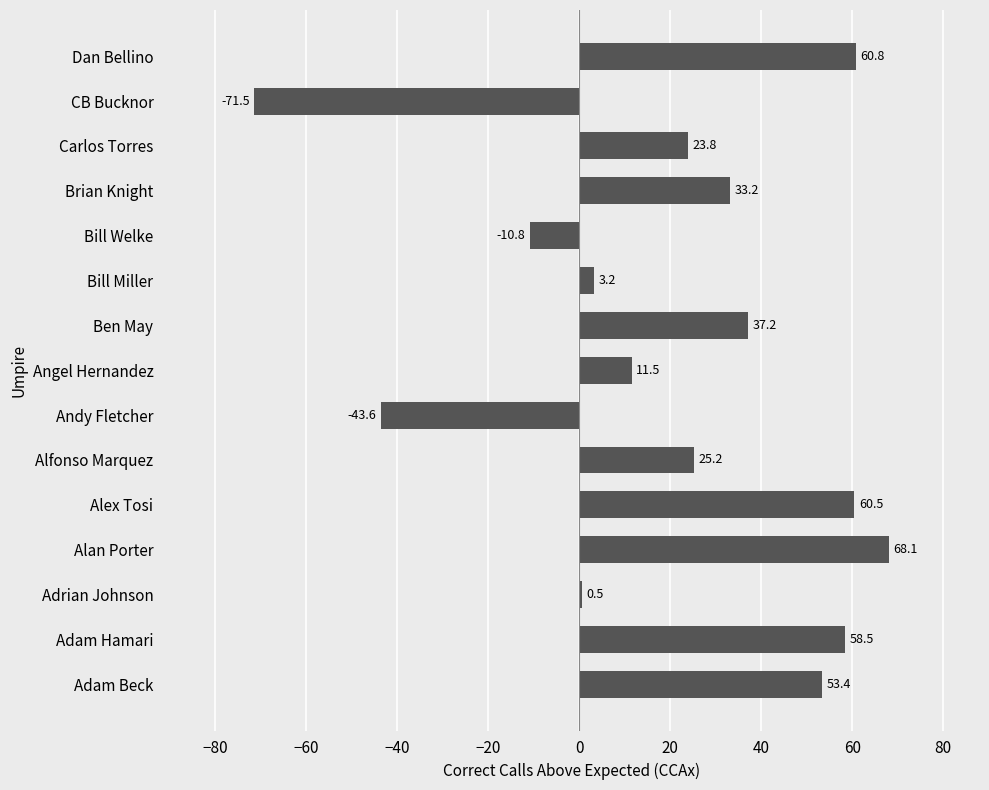

True or false: the data shows 23.8 at Carlos Torres.

True